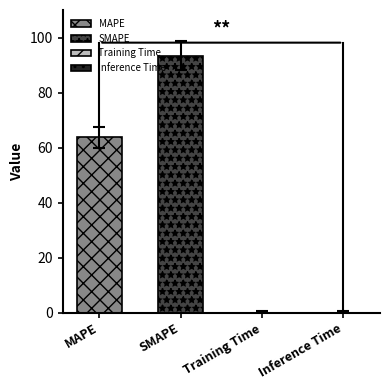

Reading left to right, extract all data points from this chart.

MAPE=63.7	SMAPE=93.5	Training Time=0.0	Inference Time=0.0